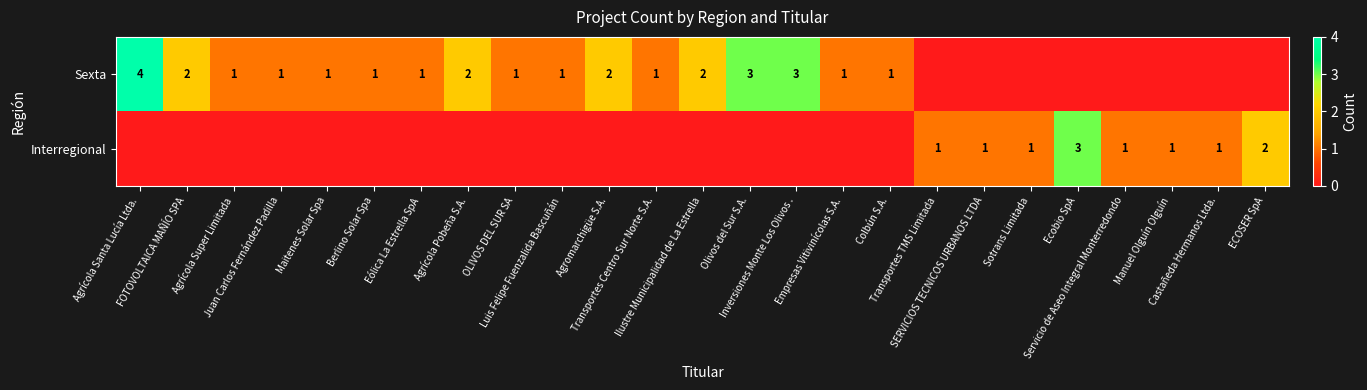

Is it true that Sexta equals -2 at Sotrans Limitada?

False